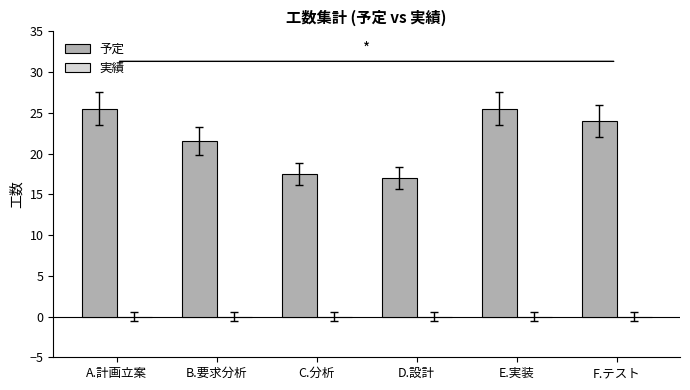

What is the change in value from C.分析 to F.テスト?

+6.5